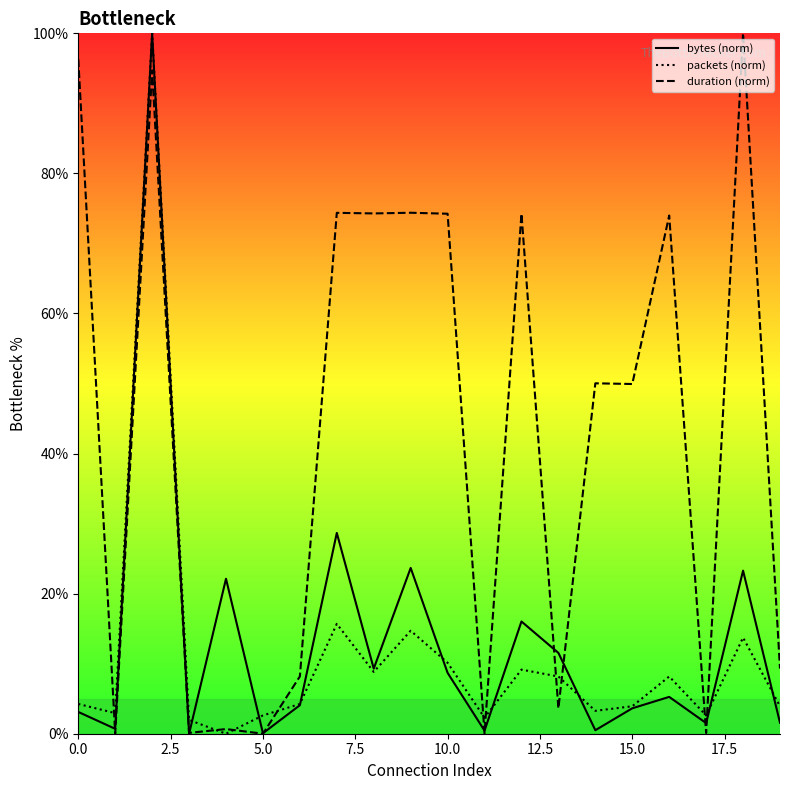

Is it true that bytes (norm) equals 0.1 at 5.0?

True